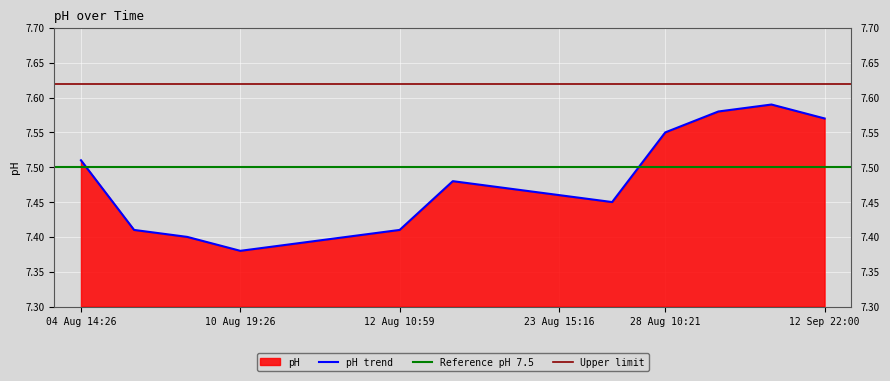

What is the smallest value displayed?

7.4